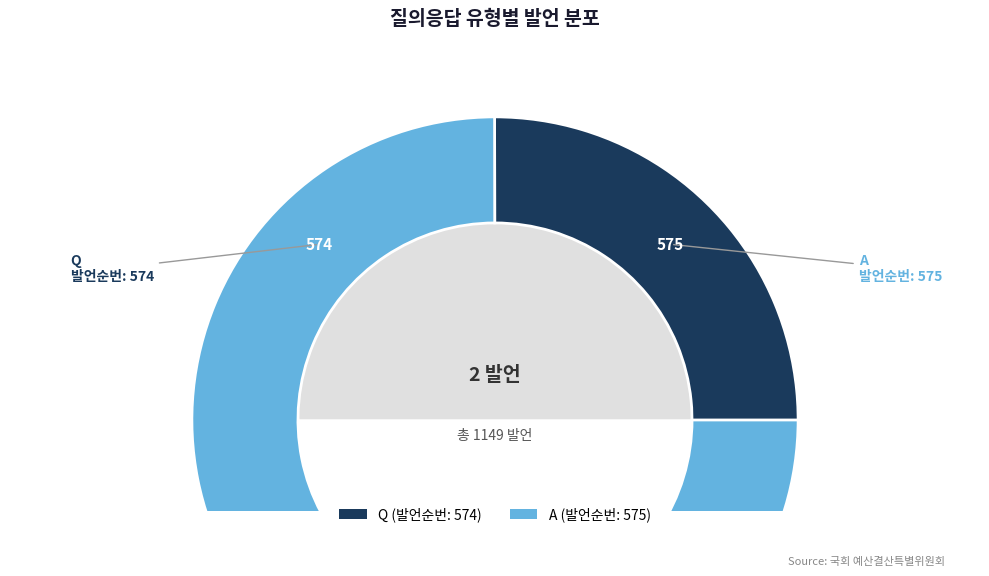

The A slice represents 58% of the pie. True or false?

False